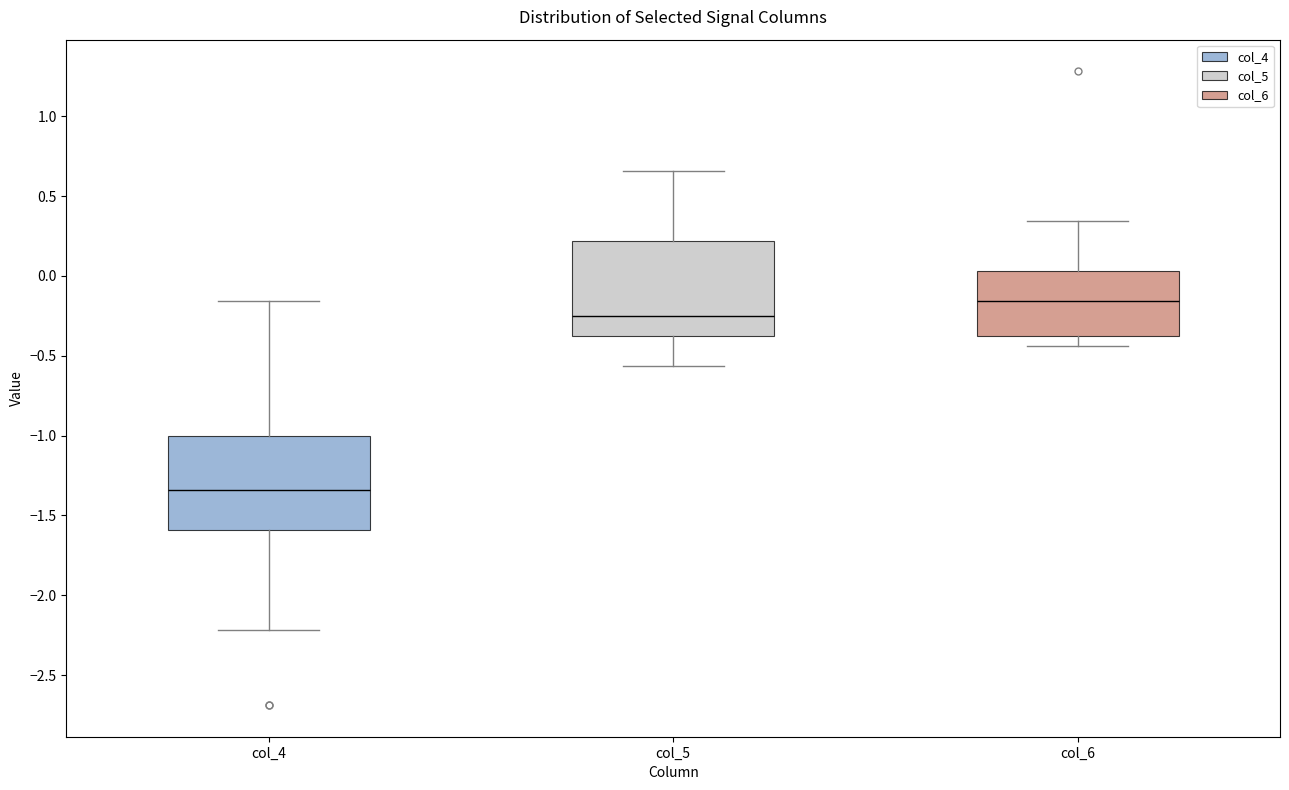

Where is the upper edge of the box for col_6 on the y-axis? The values are not printed on the chart, so give them approximately, as read against the axis.

0.05